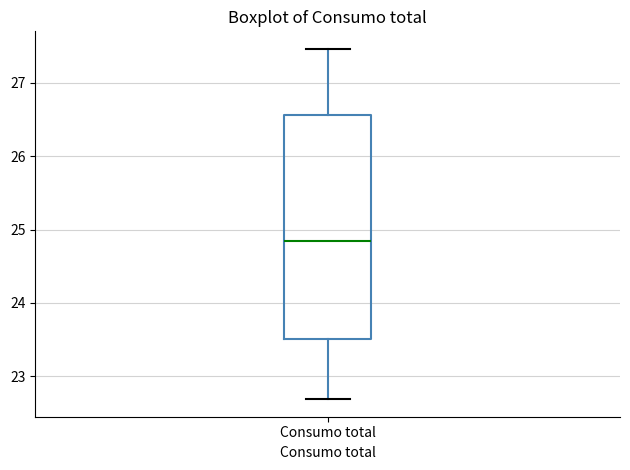

Where does the lower whisker of the box for Consumo total end on the y-axis? The values are not printed on the chart, so give them approximately, as read against the axis.

22.7